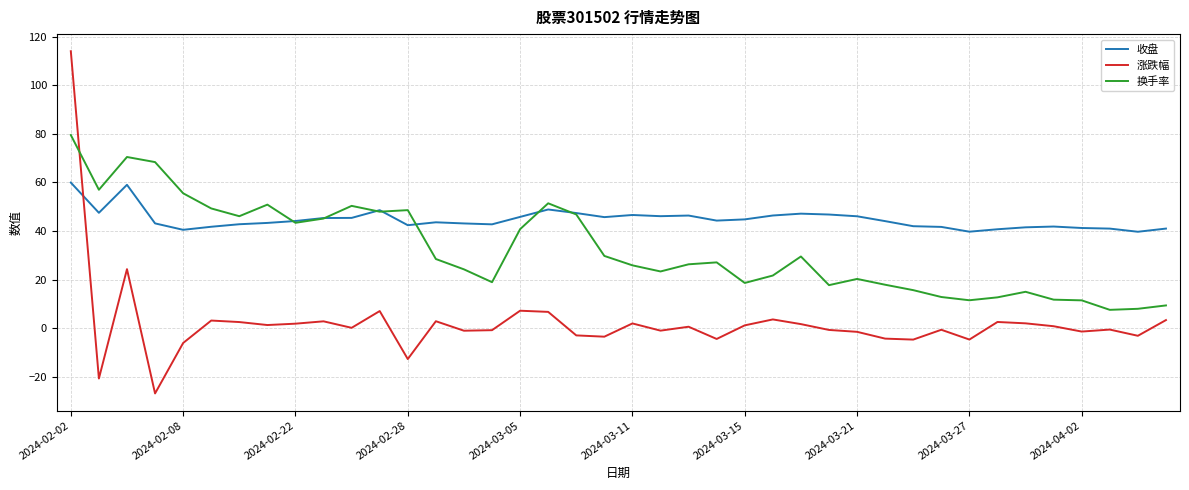

Which series has the largest range (max minus min)?

涨跌幅